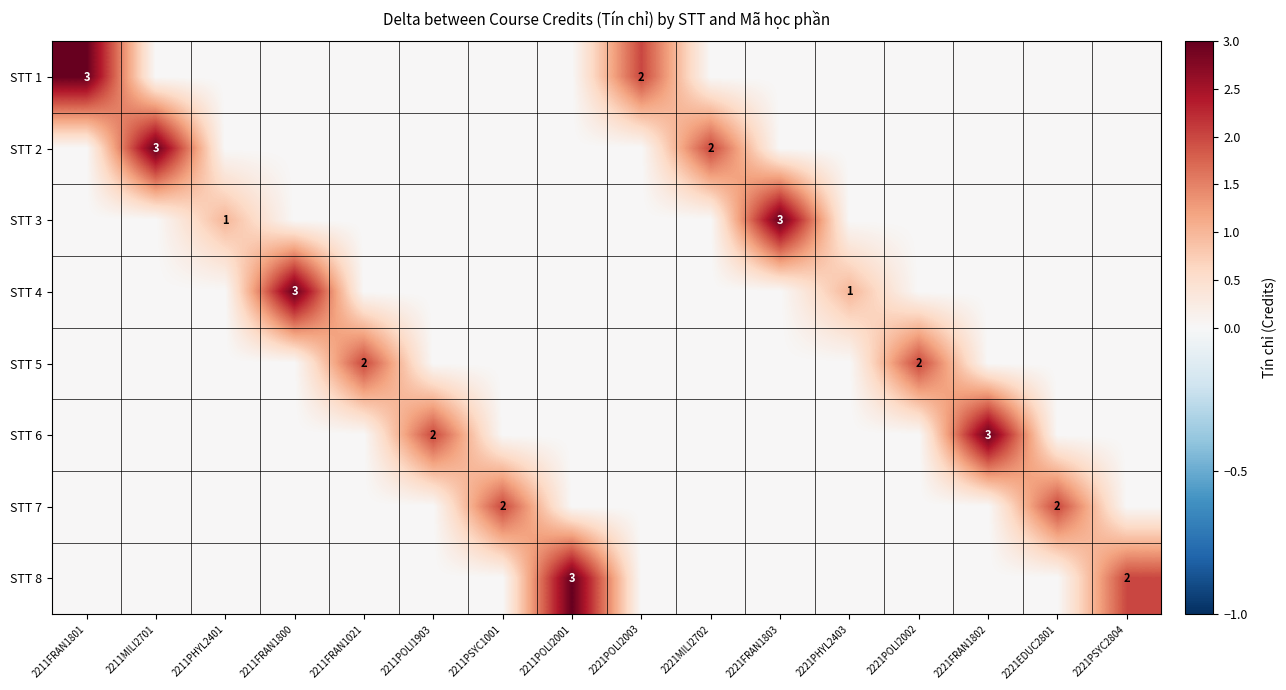

How many positive values does the STT 1 series have?

2